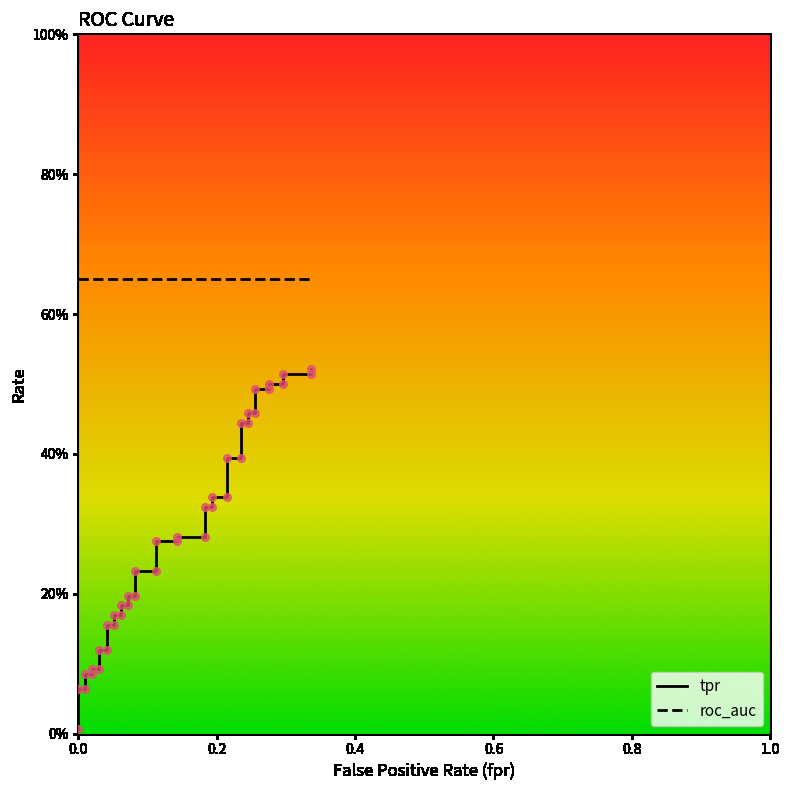

Which series reaches the maximum Y coordinate?

roc_auc